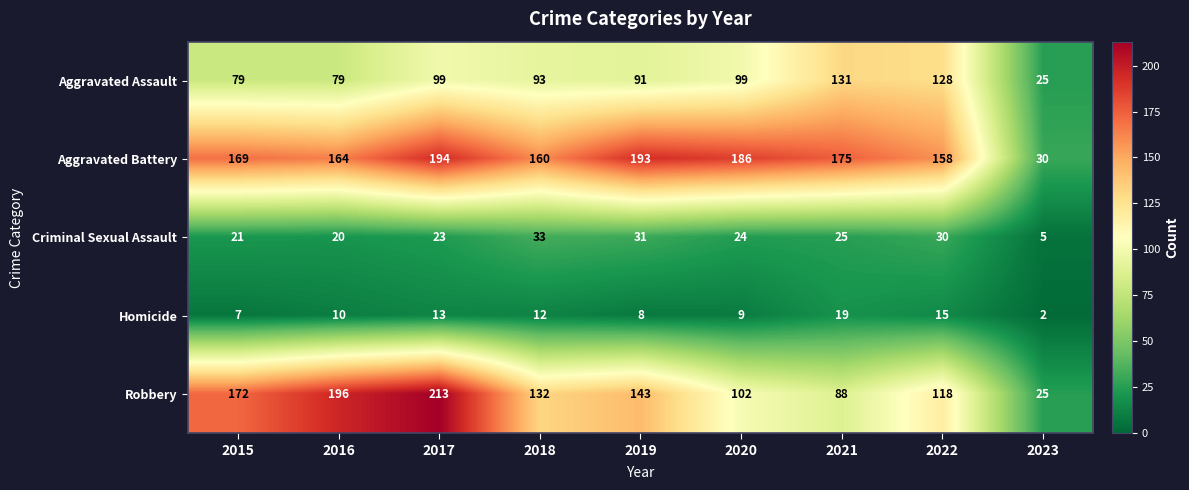

What is the average value of the Homicide series?

11